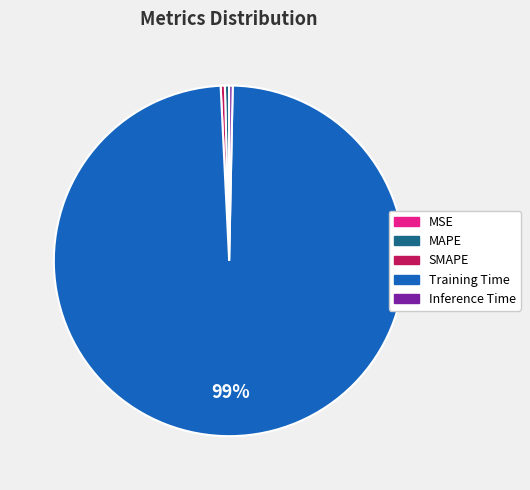

Which category has the biggest portion of the pie?

Training Time